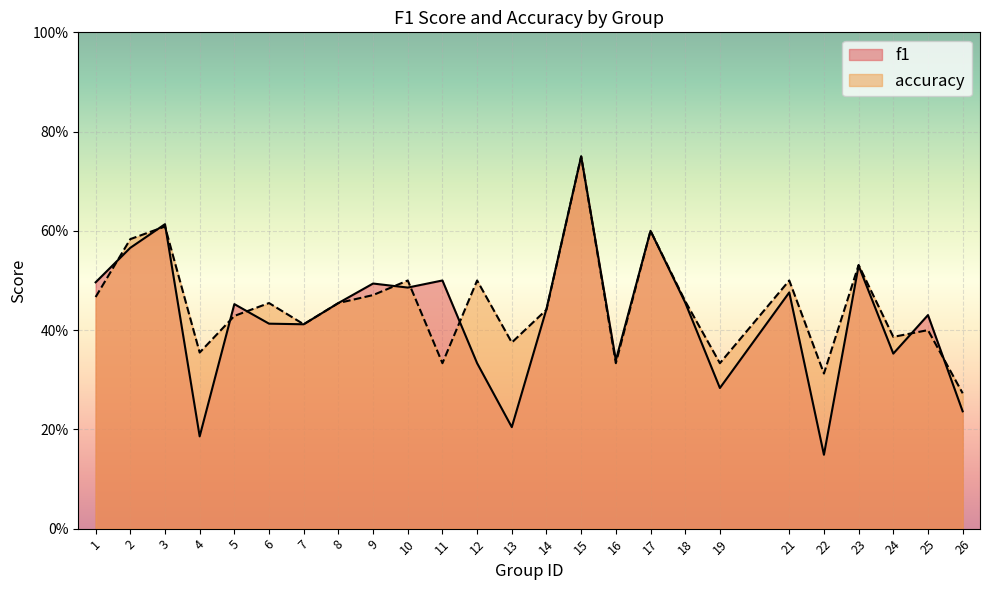

Where is the first local maximum for accuracy?

3